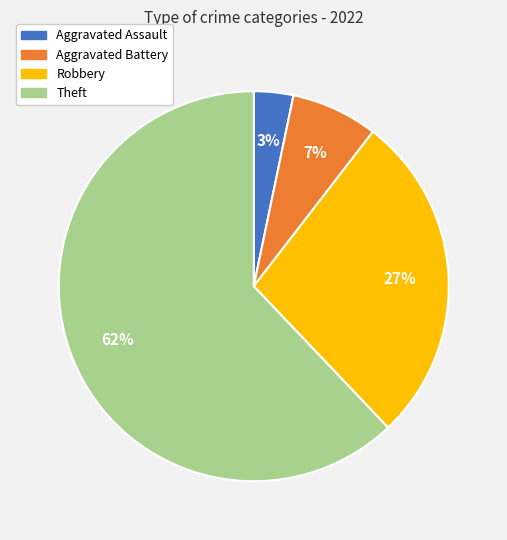

True or false: Theft accounts for 62% of the total.

True